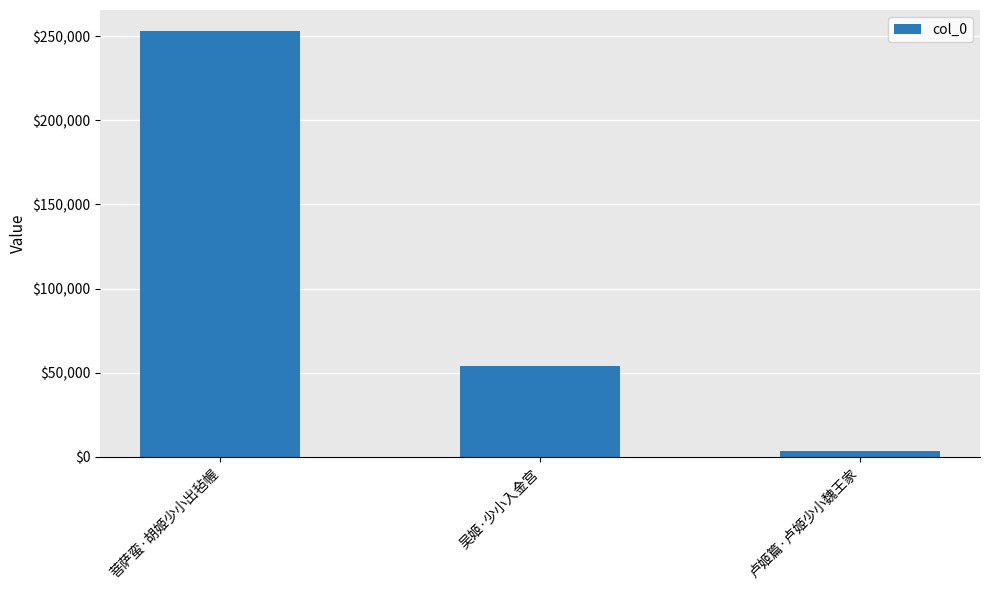

Reading left to right, list all the values displayed in this chart.

252976	53888	3208